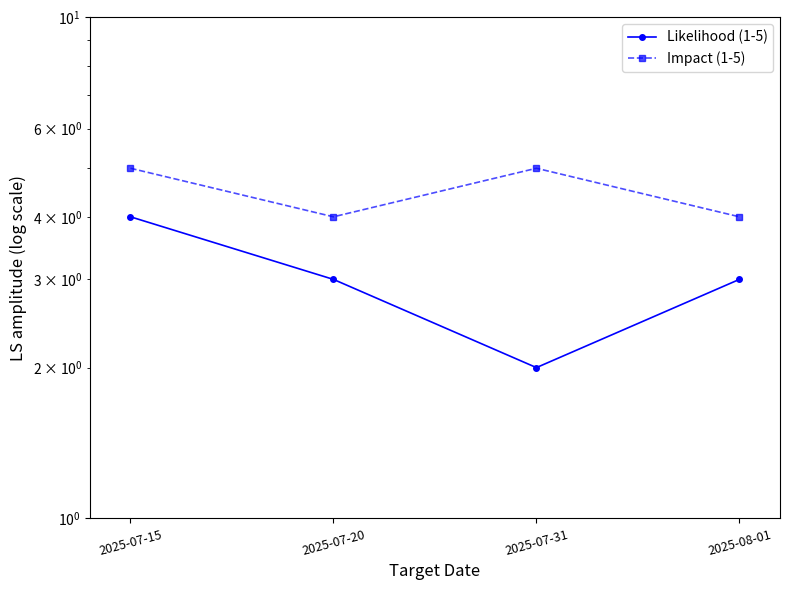

True or false: Likelihood (1-5) and Impact (1-5) intersect in this chart.

False